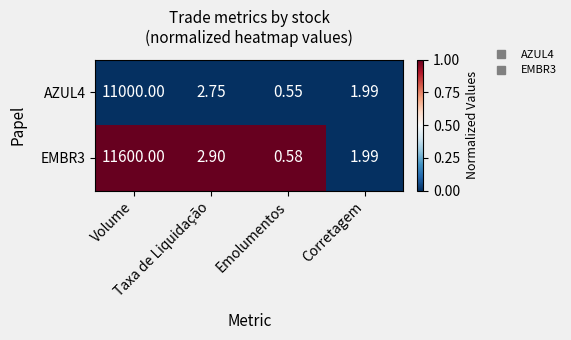

How many categories are shown in the chart?

4